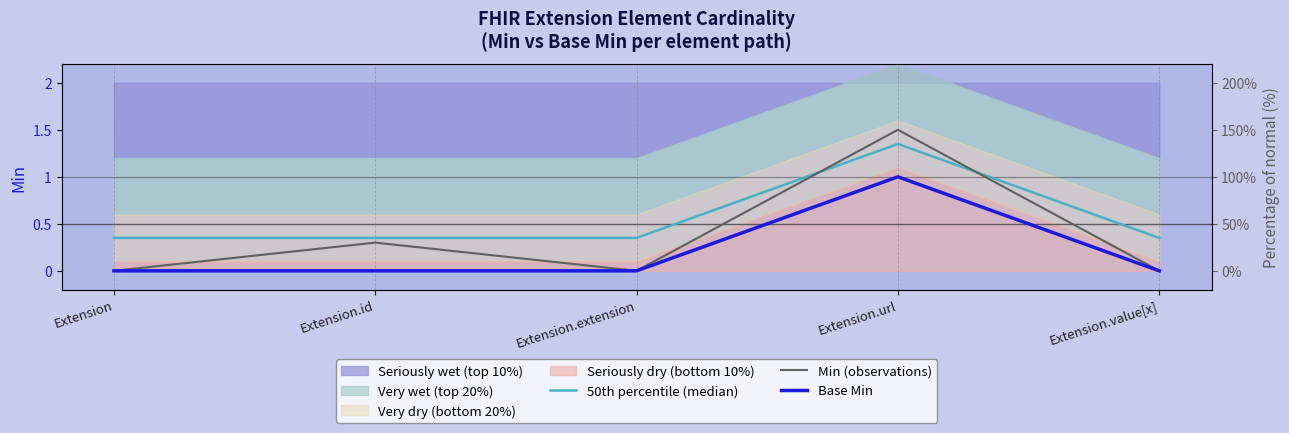

Reading right to left, transcribe all the data shown in this chart.

50th percentile (median): Extension.value[x]=0.3	Extension.url=1.4	Extension.extension=0.3	Extension.id=0.3	Extension=0.3
Min (observations): Extension.value[x]=0.0	Extension.url=1.5	Extension.extension=0.0	Extension.id=0.3	Extension=0.0
Base Min: Extension.value[x]=0.0	Extension.url=1.0	Extension.extension=0.0	Extension.id=0.0	Extension=0.0